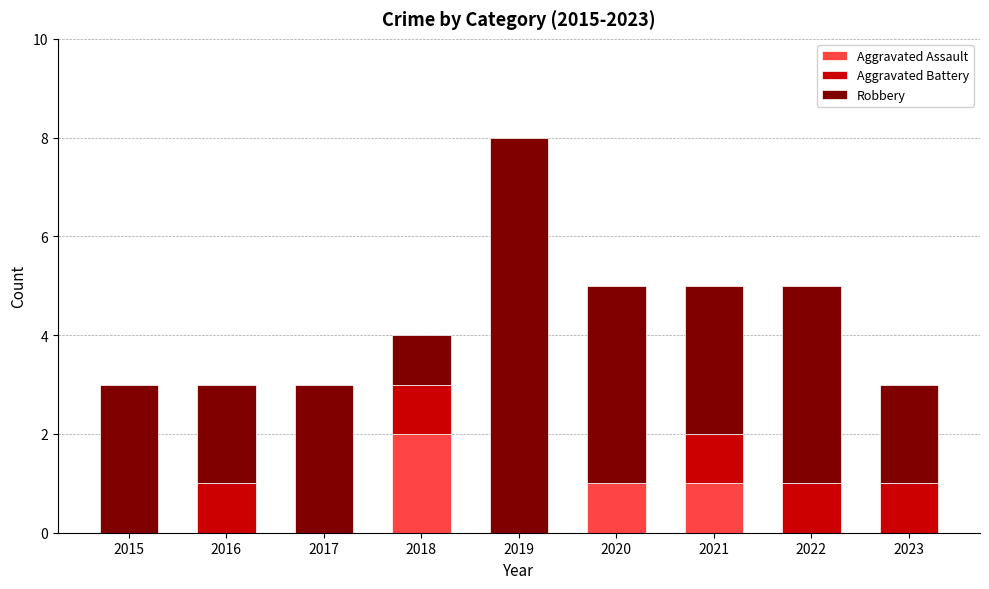

How many distinct data groups are displayed?

3